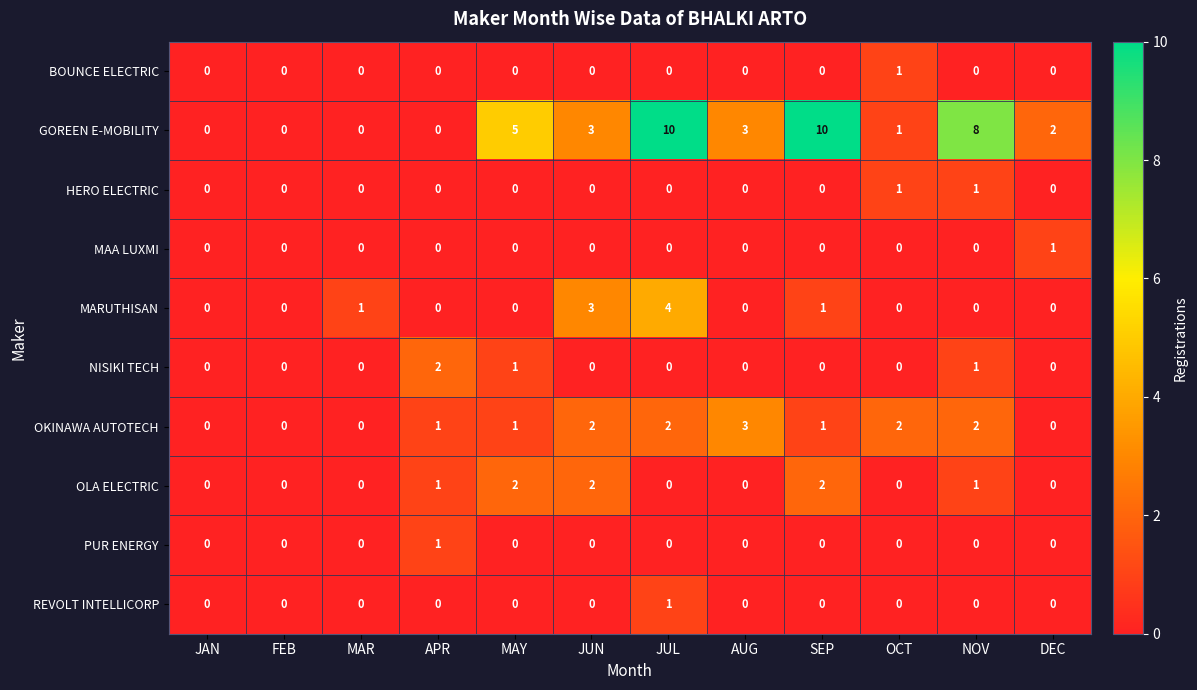

Which series changed the most between JUL and SEP?

MARUTHISAN